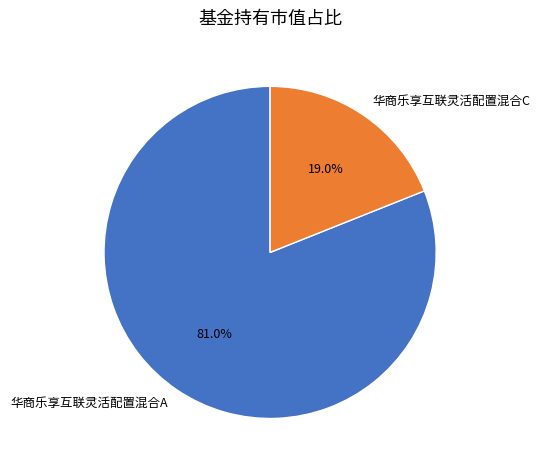

What percentage do 华商乐享互联灵活配置混合C and 华商乐享互联灵活配置混合A together represent?

100.0%